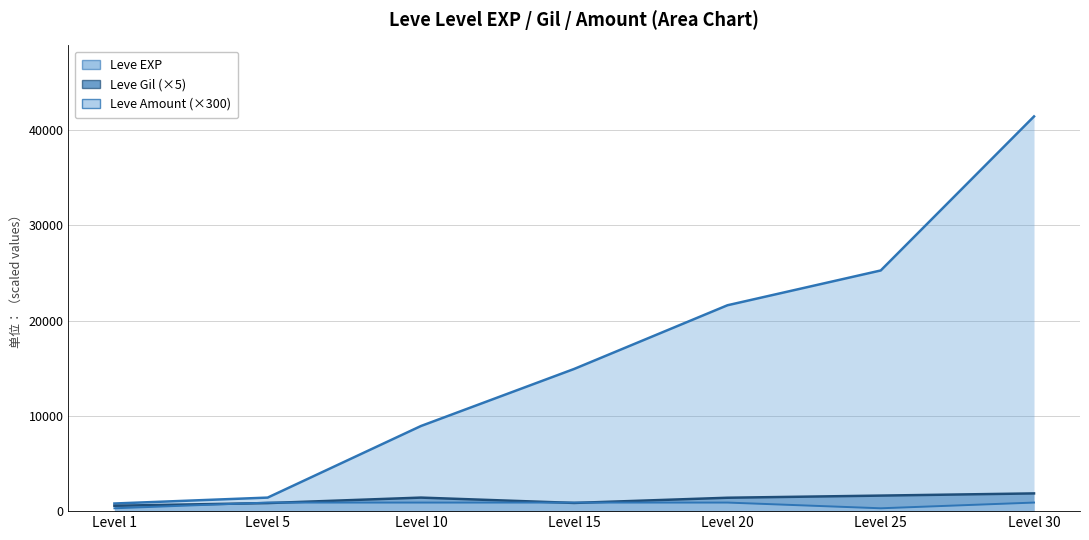

What is the value of the Leve Gil point at the 3rd from the left?

1420